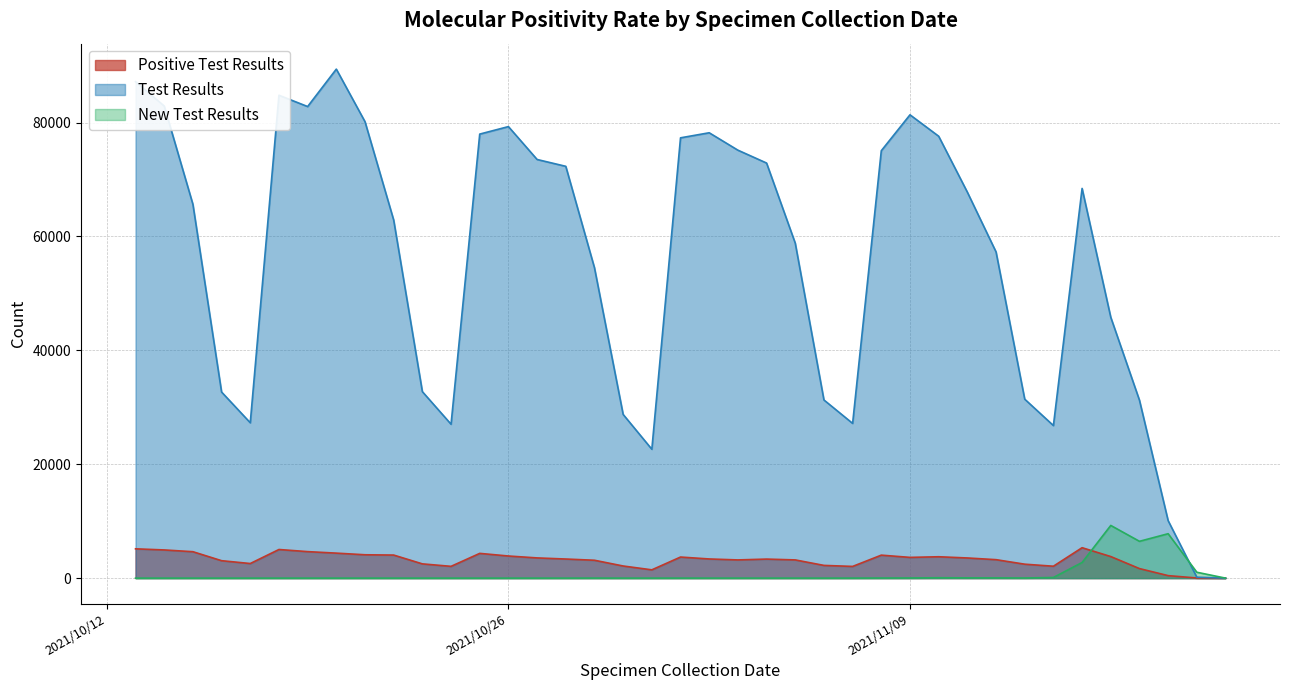

What is the difference between the second highest and second lowest values in the Positive Test Results series?

5124